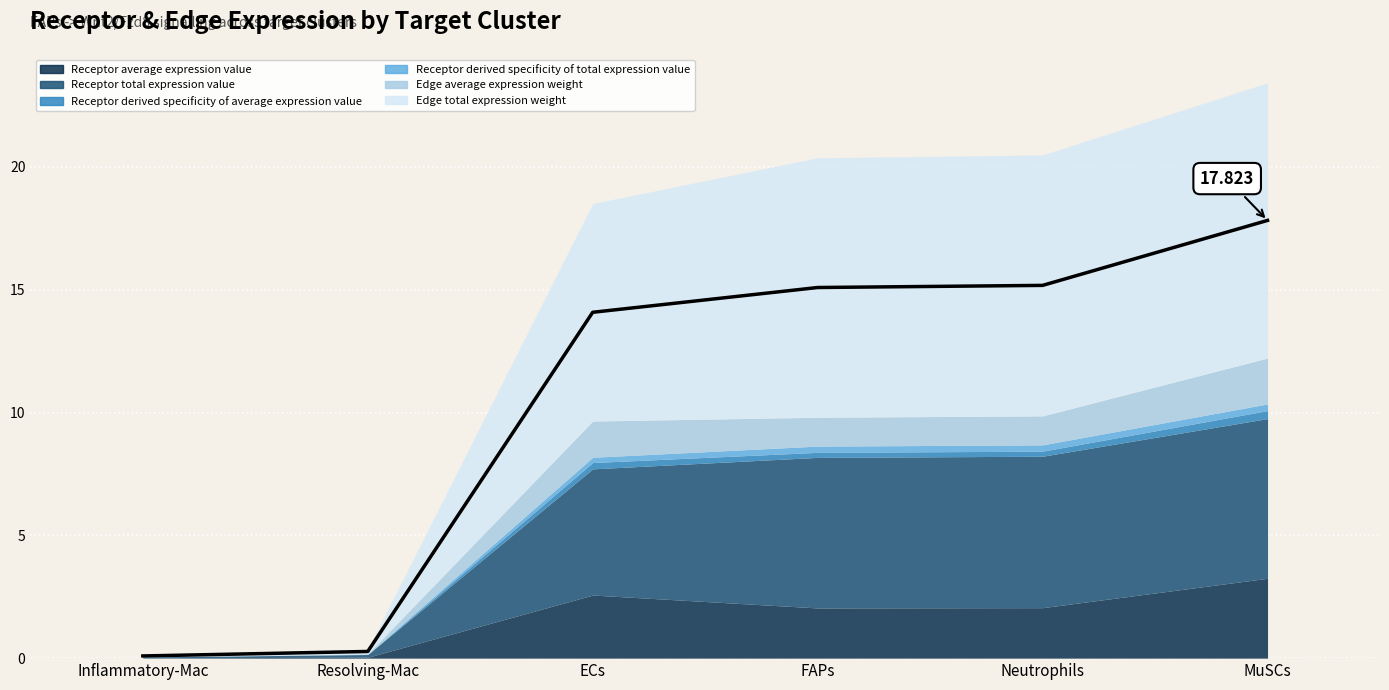

What is the value of the 5th point from the left?

15.2